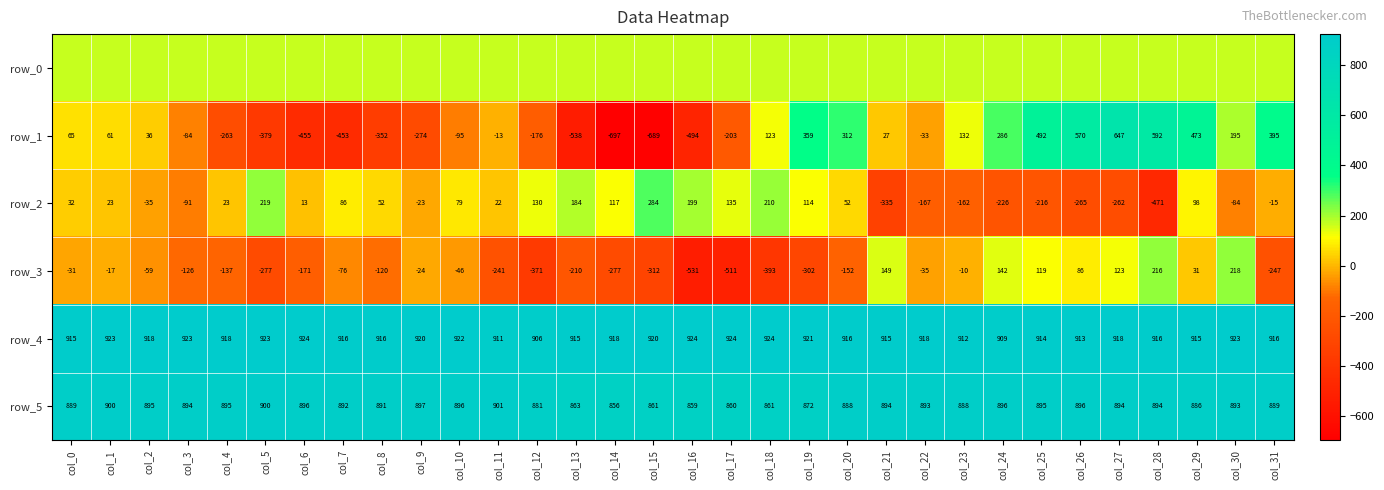

The value of row_1 at col_3 is -24.1. True or false?

False